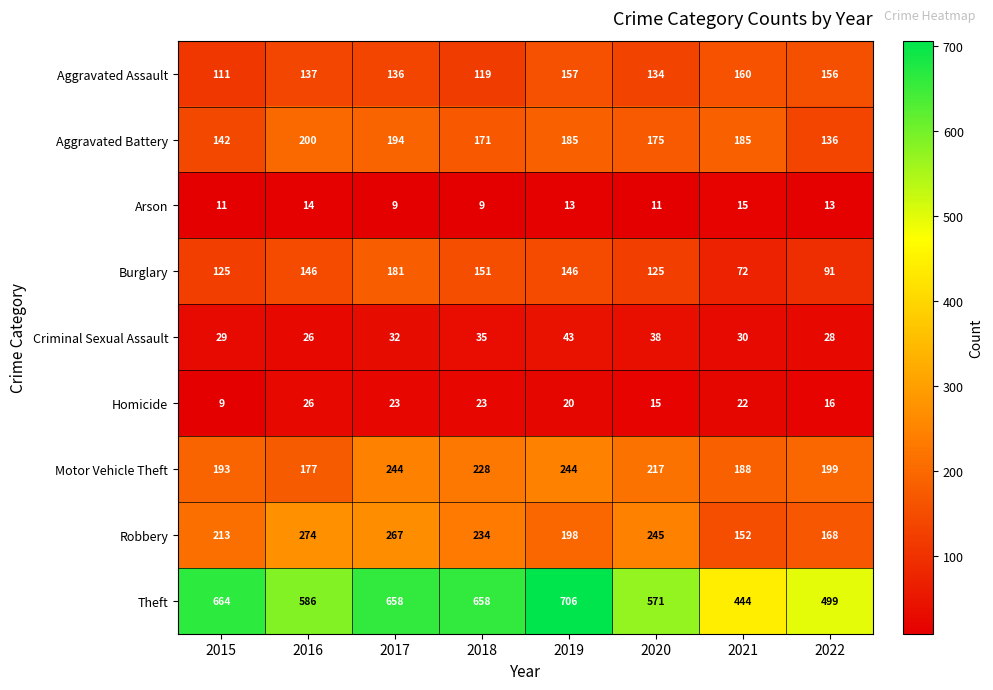

What is the difference between the Aggravated Battery values at 2021 and 2018?

14